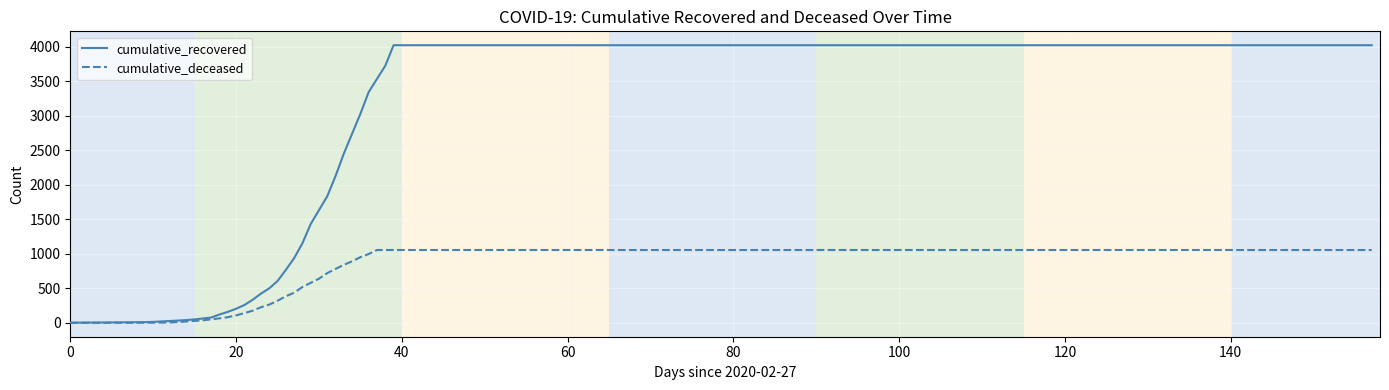

List the series in order of their peak value, lowest first.

cumulative_deceased, cumulative_recovered